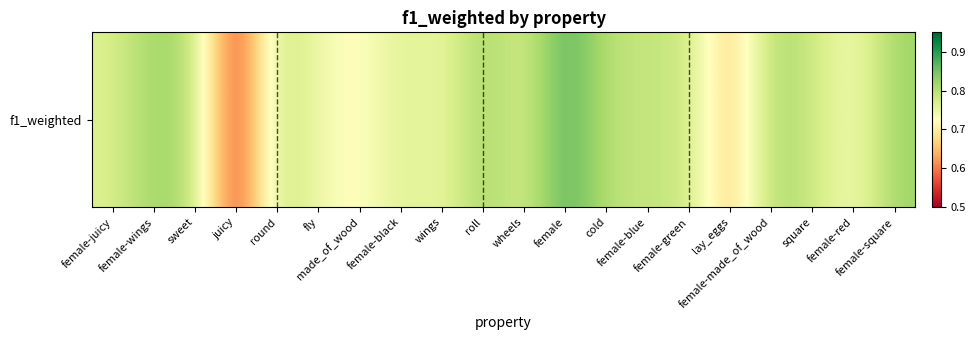

At which label is the value closest to 0?

juicy